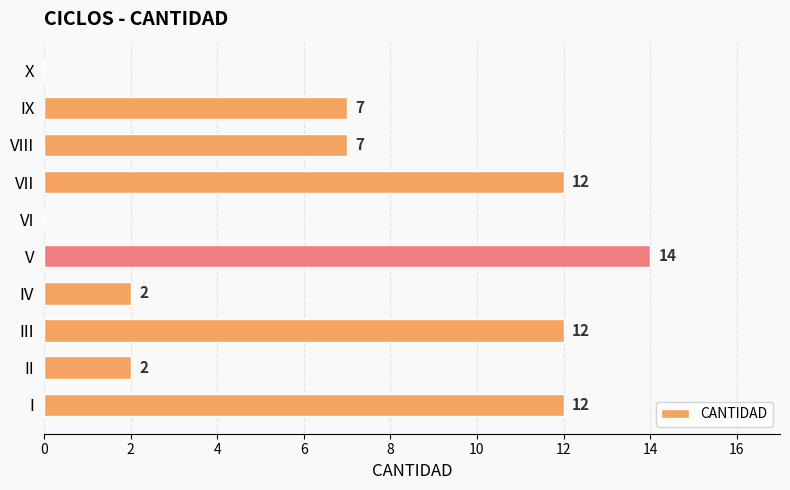

The value at IX is 7. True or false?

True